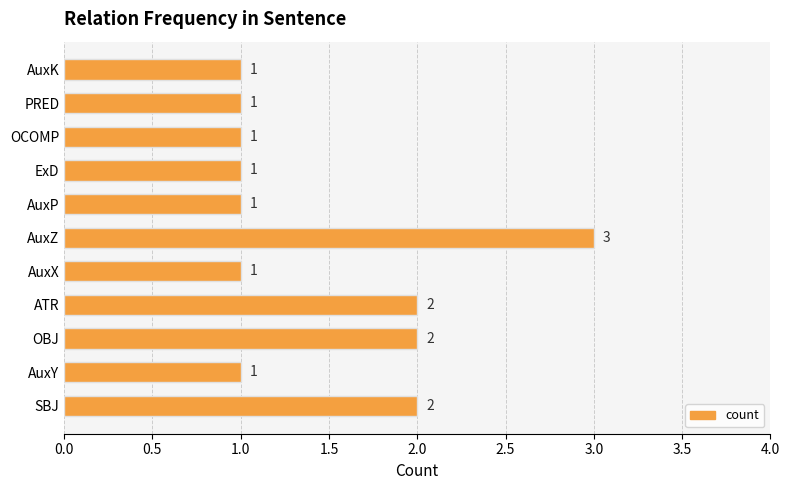

Reading bottom to top, what are all the values shown in this chart?

SBJ=2	AuxY=1	OBJ=2	ATR=2	AuxX=1	AuxZ=3	AuxP=1	ExD=1	OCOMP=1	PRED=1	AuxK=1